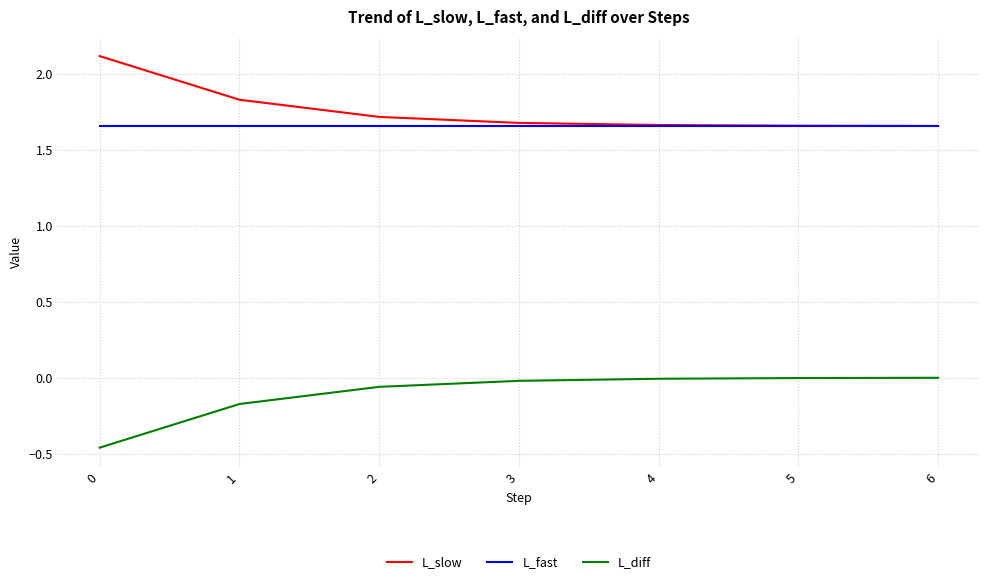

What is the spread (max minus min) of values at 1?

2.0